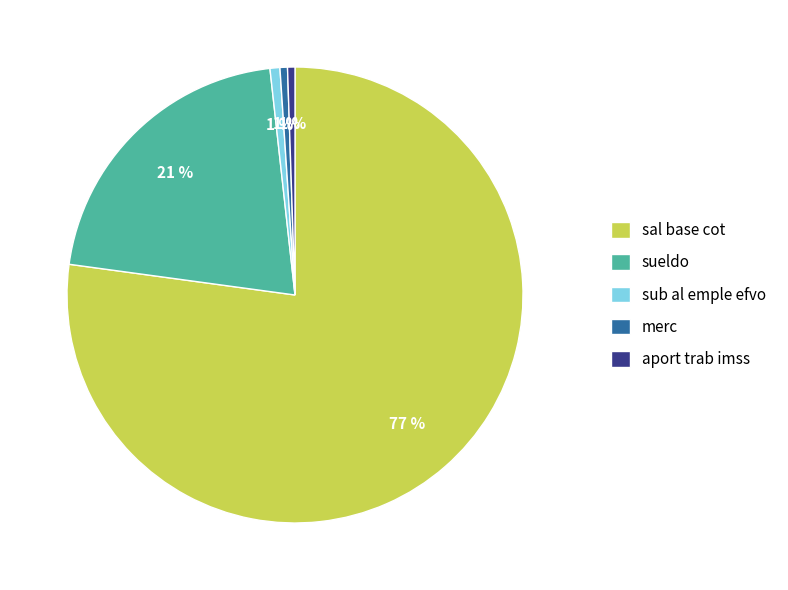

To the nearest percent, what portion does sub al emple efvo represent?

1%